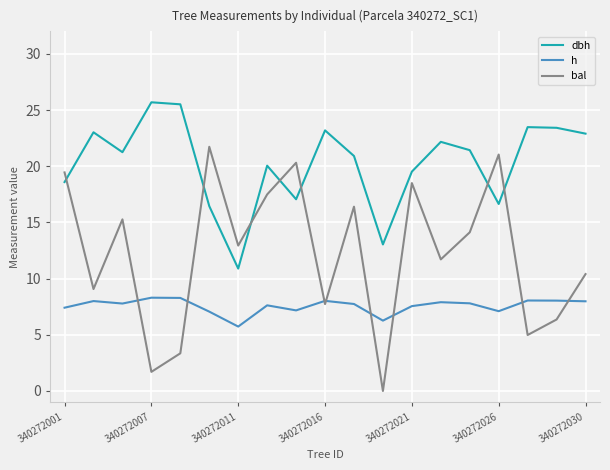

How many intersections are there between dbh and bal?

7